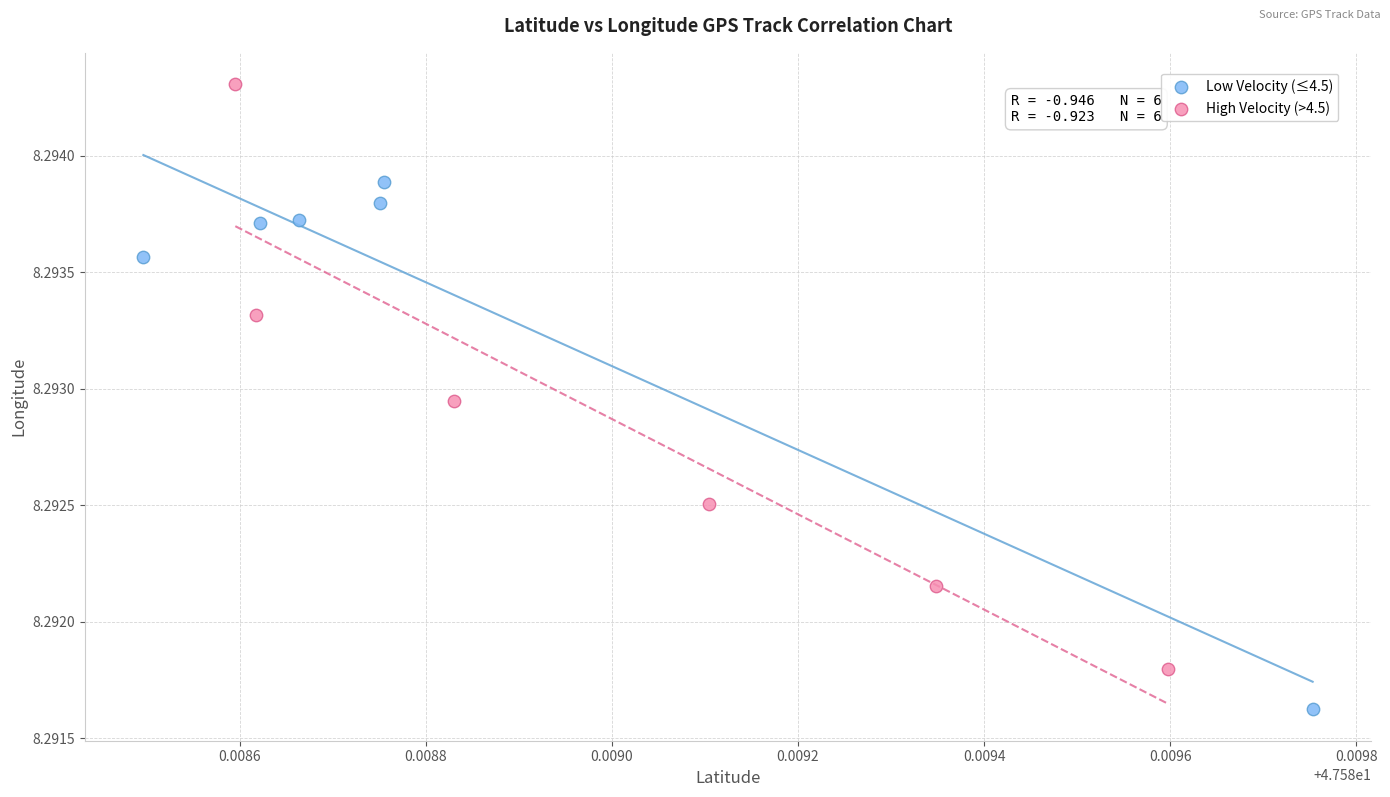

Which series reaches the minimum Y coordinate?

Low Velocity (≤4.5)